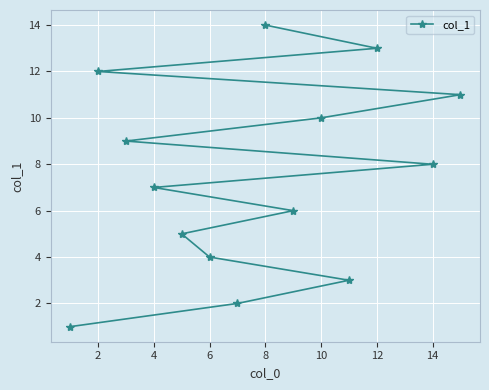

The value at 8 is 14. True or false?

True